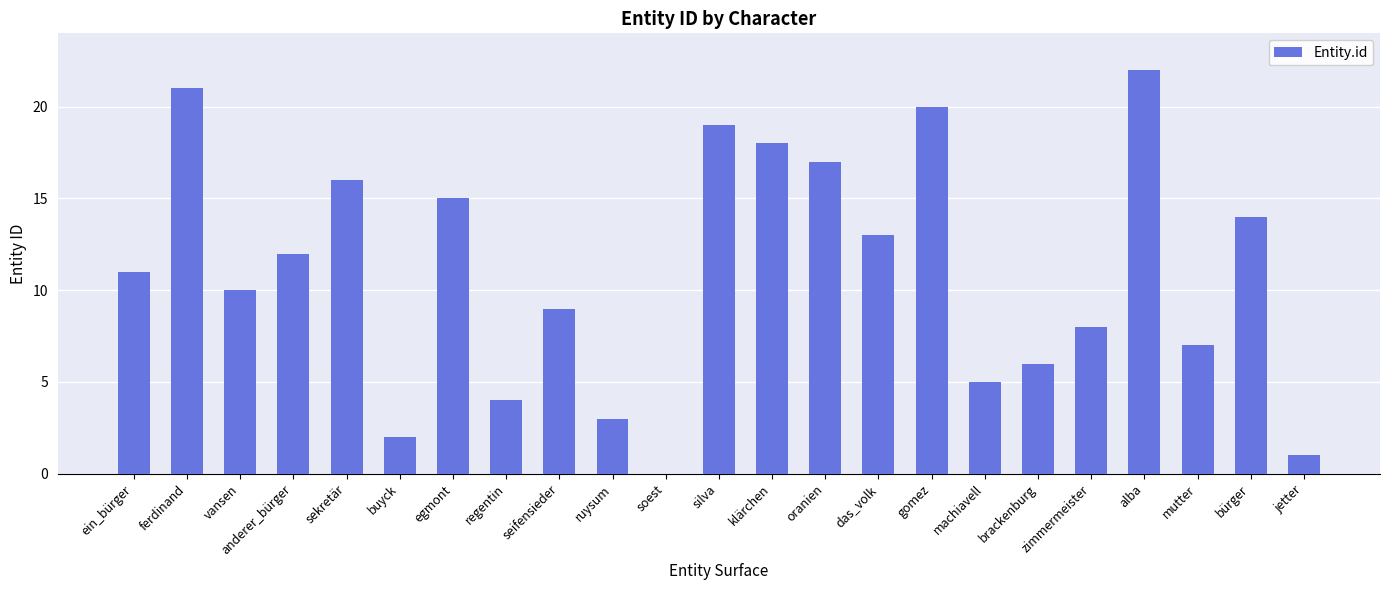

The chart shows a value of 19 at silva. True or false?

True